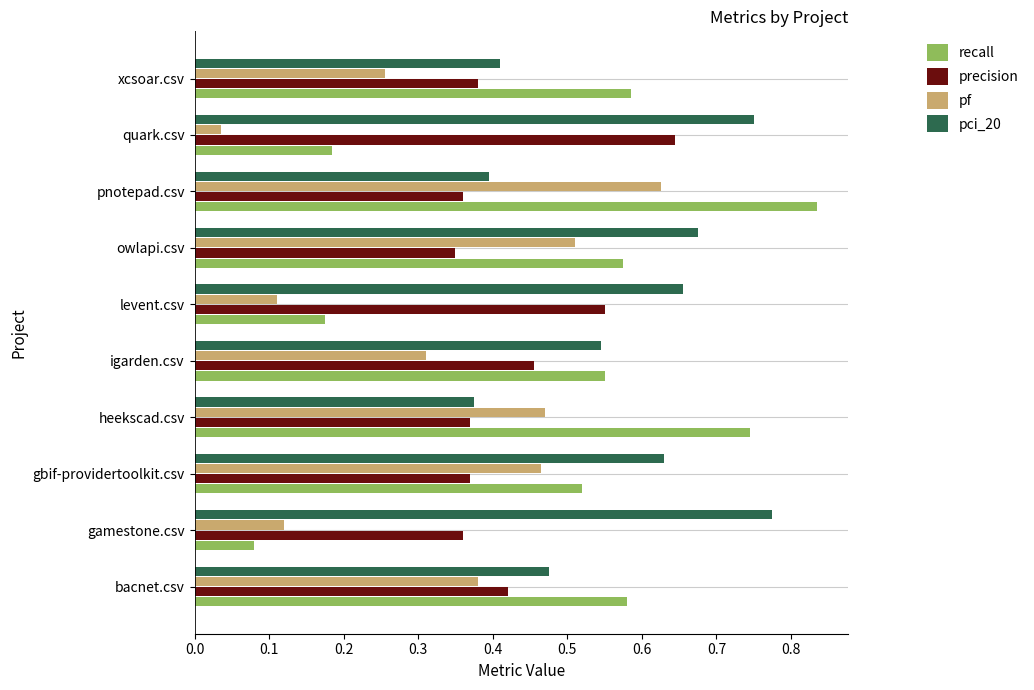

Which category has the highest value in the recall series?

pnotepad.csv